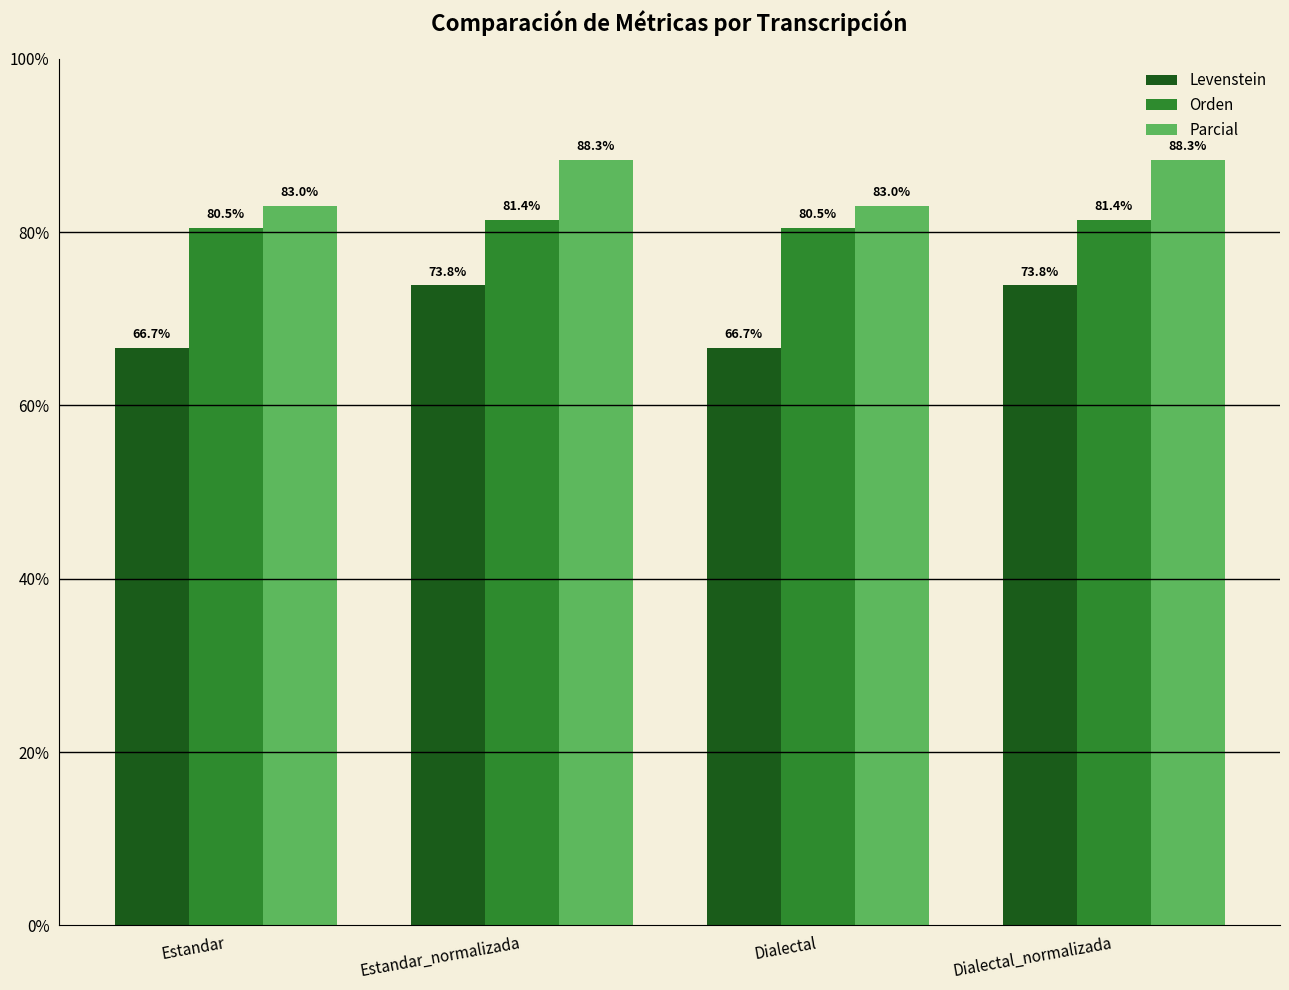

What is the greatest value displayed?

88.3